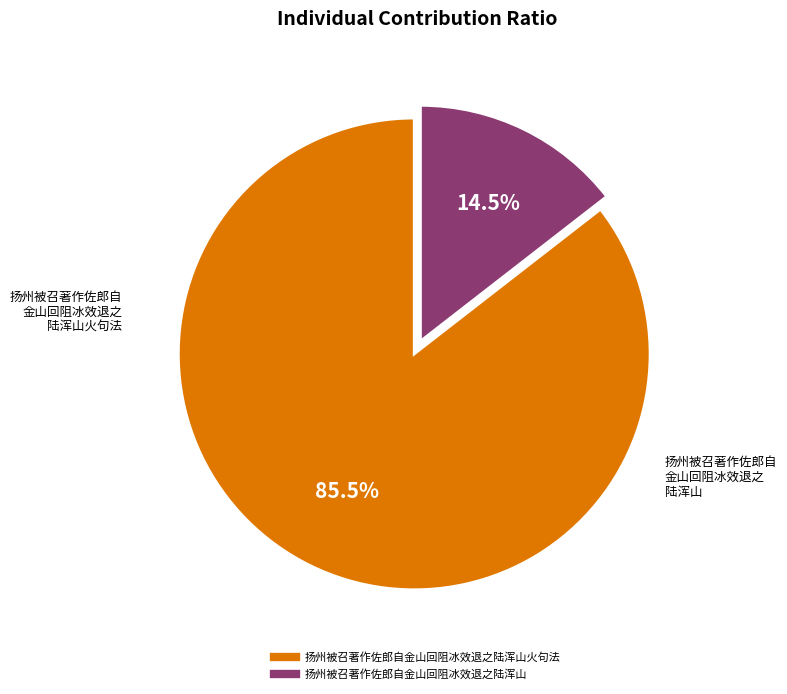

Is there any slice that represents more than half of the pie?

Yes